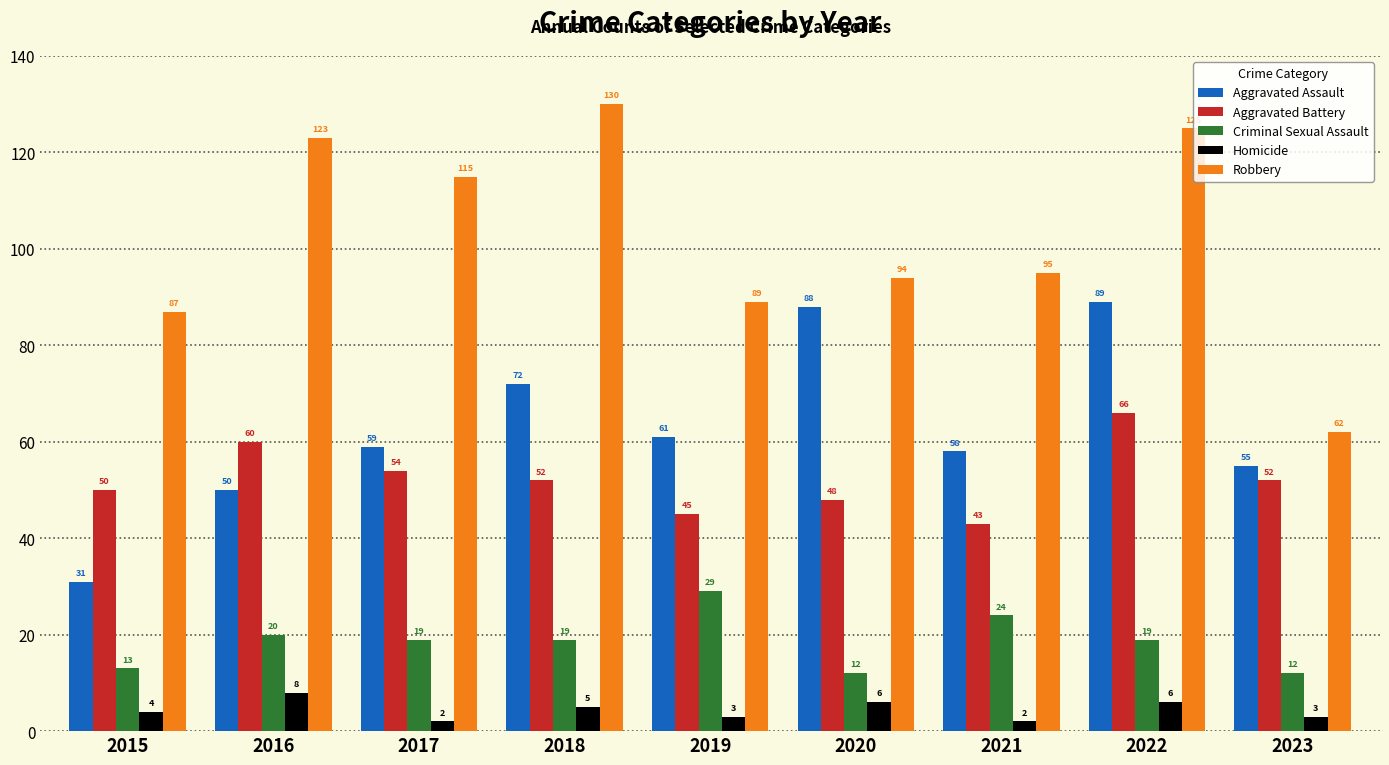

Rank the series at 2015 from lowest to highest value.

Homicide, Criminal Sexual Assault, Aggravated Assault, Aggravated Battery, Robbery